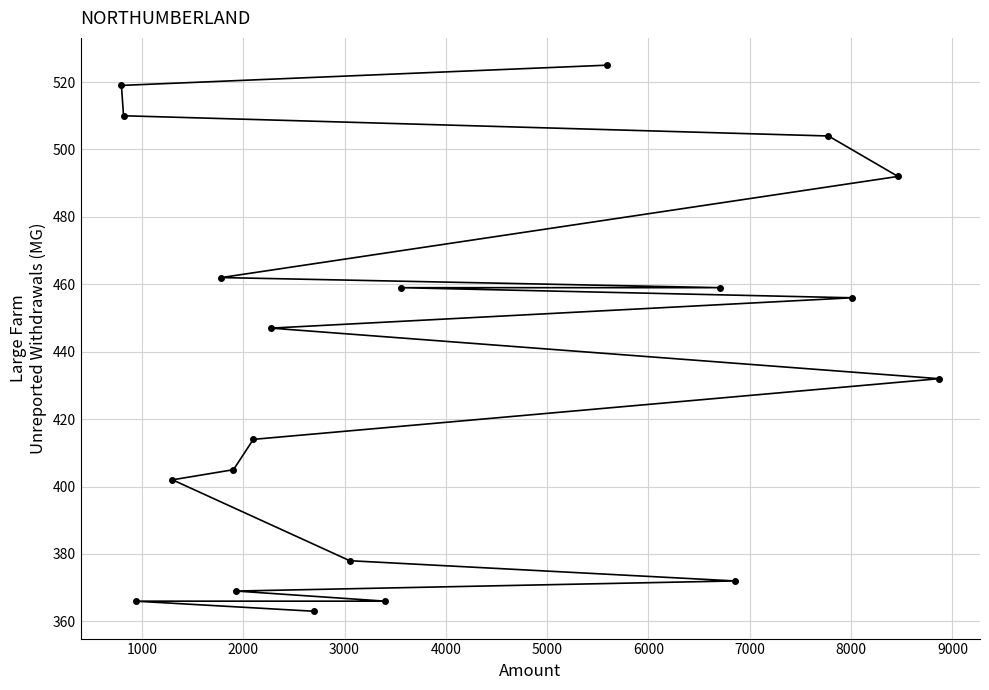

What is the smallest value displayed?

363